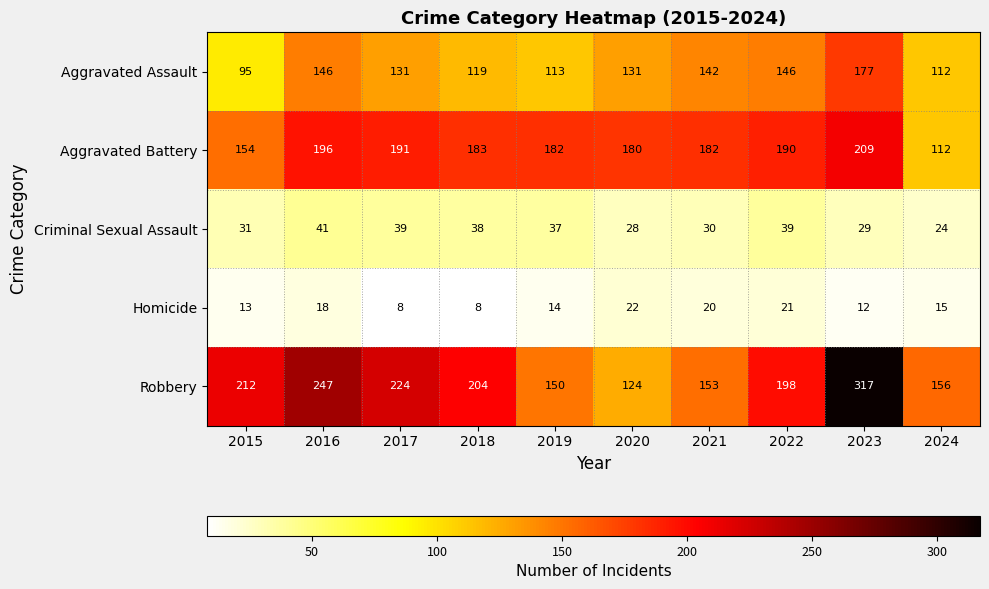

Read the Criminal Sexual Assault value at 2015.

31